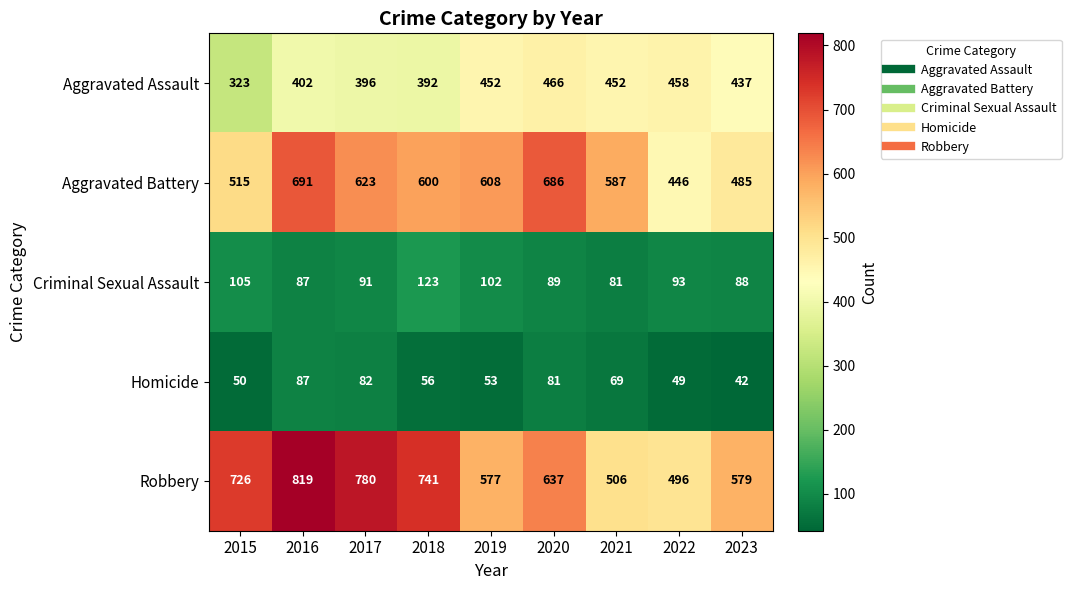

The Aggravated Battery series shows 855 at 2023. True or false?

False